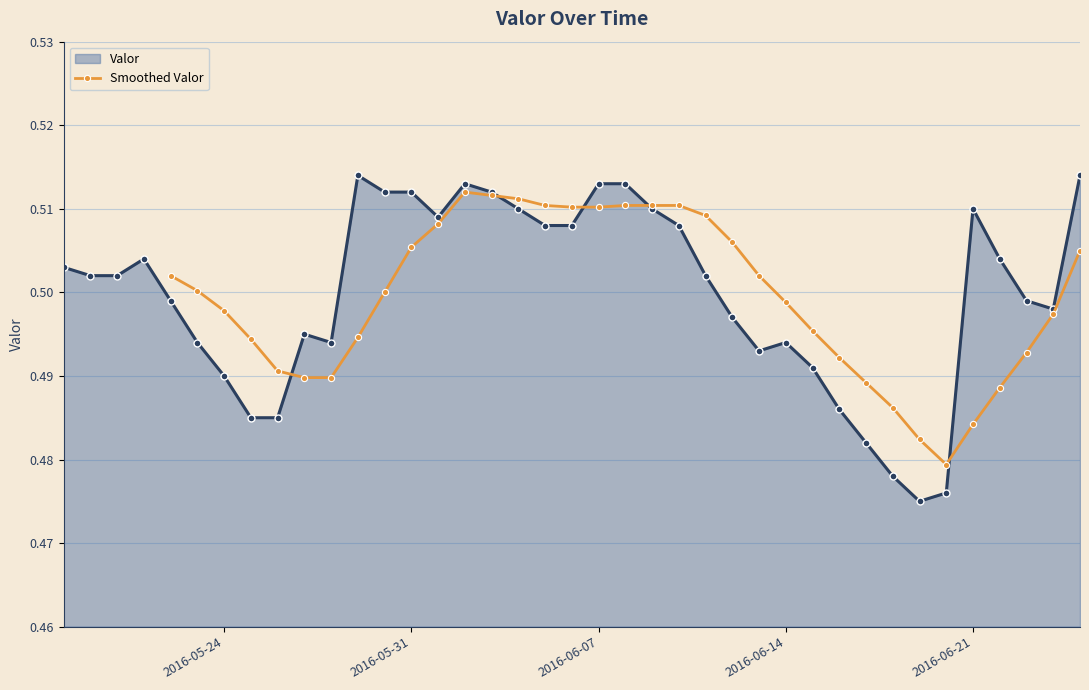

Count the Smoothed Valor values in the range 0 to 1.

35